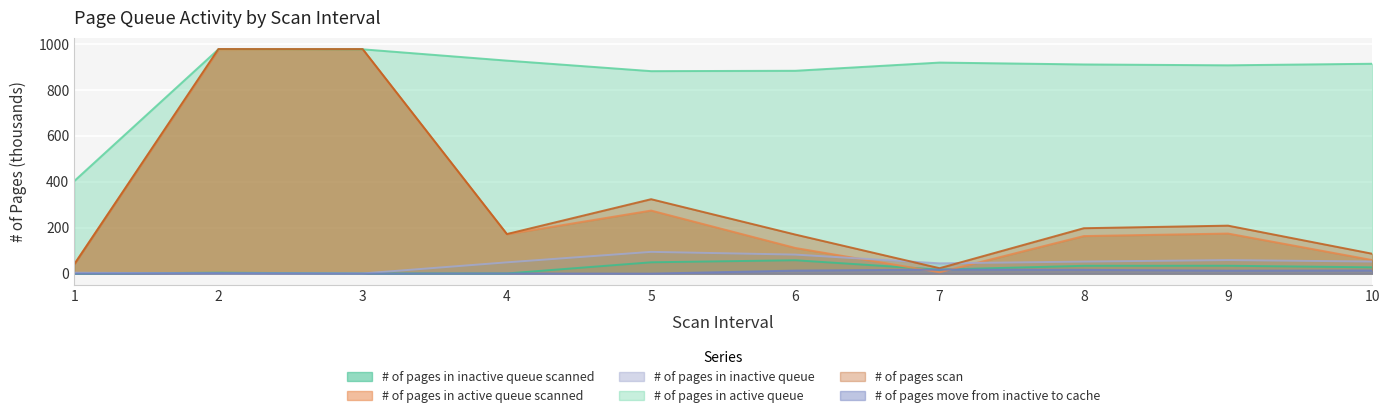

True or false: # of pages scan has a value of 59.0 at 4.

False